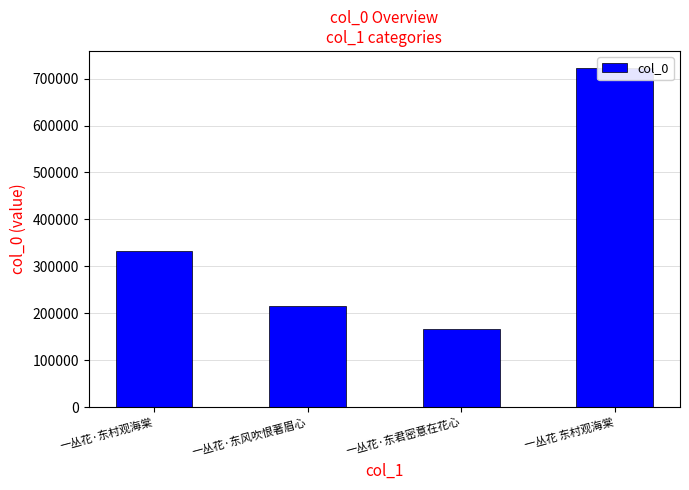

Is it true that the value at 一丛花·东村观海棠 is 145246?

False